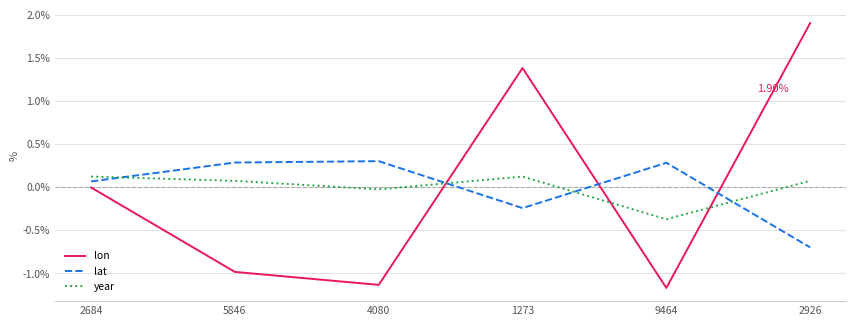

Which category has the lowest value across all series?

9464